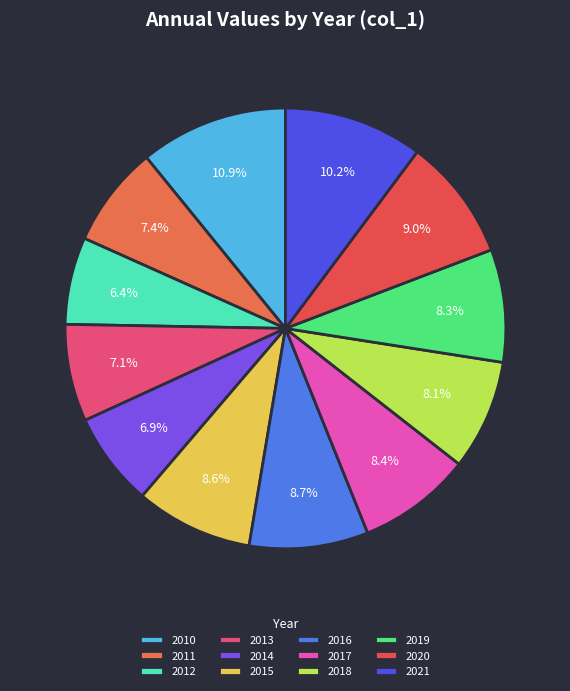

Is it true that 2020 is 1% of the pie?

False